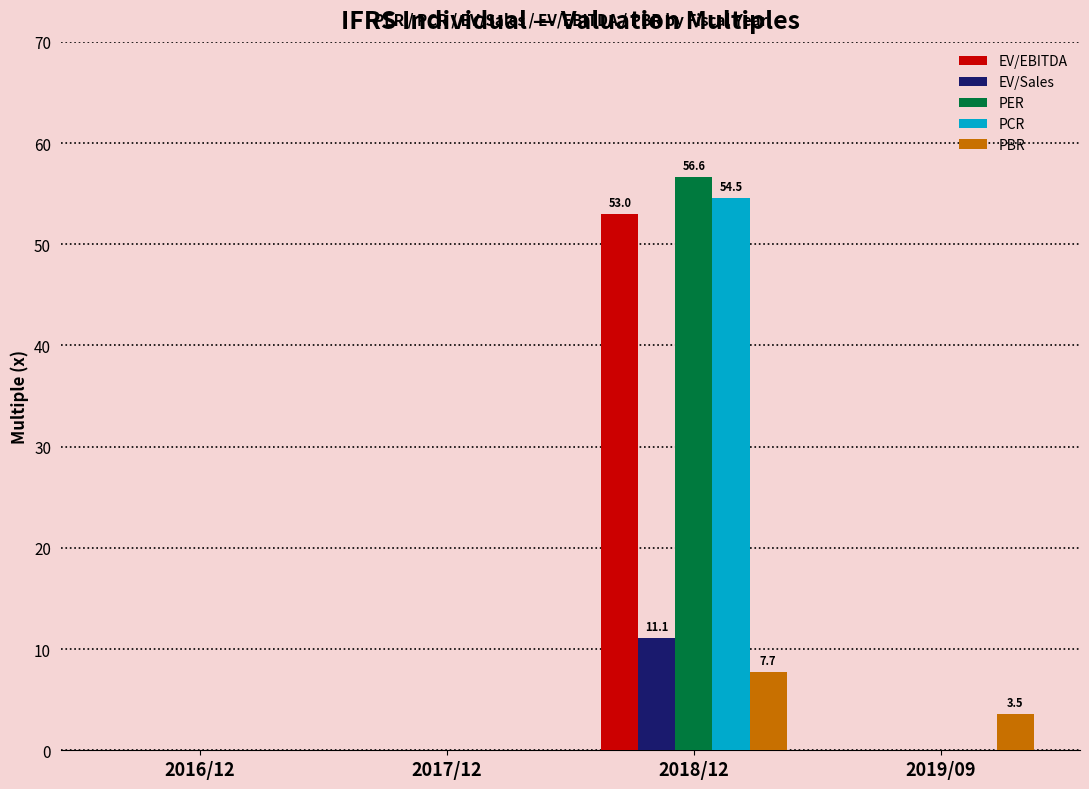

Is it true that PCR equals 29.1 at 2016/12?

False